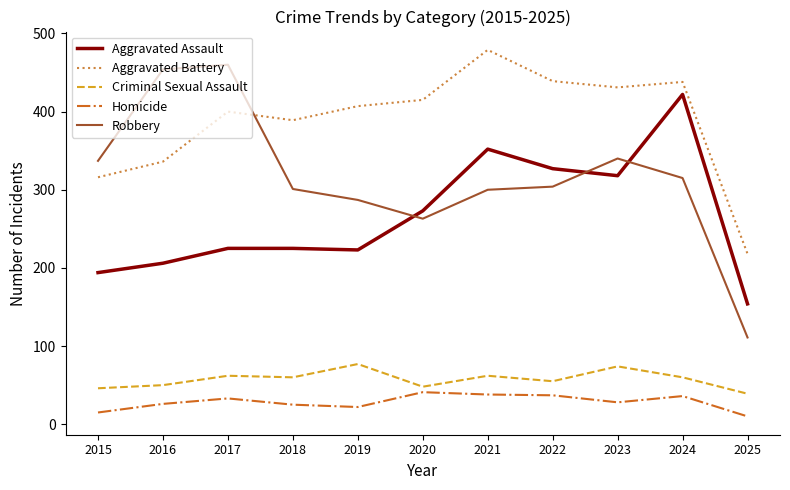

True or false: Criminal Sexual Assault has more than 2 points higher than both neighbors.

True